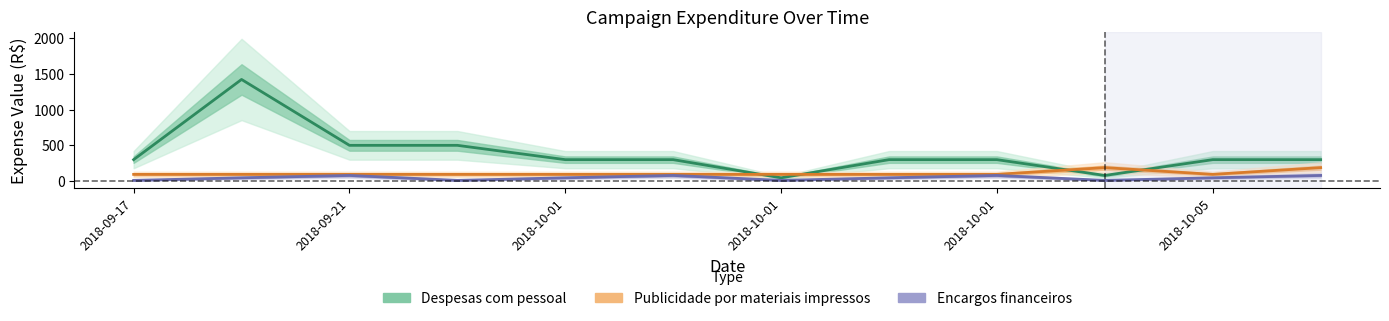

At how many categories does at least one series exceed 957?

1